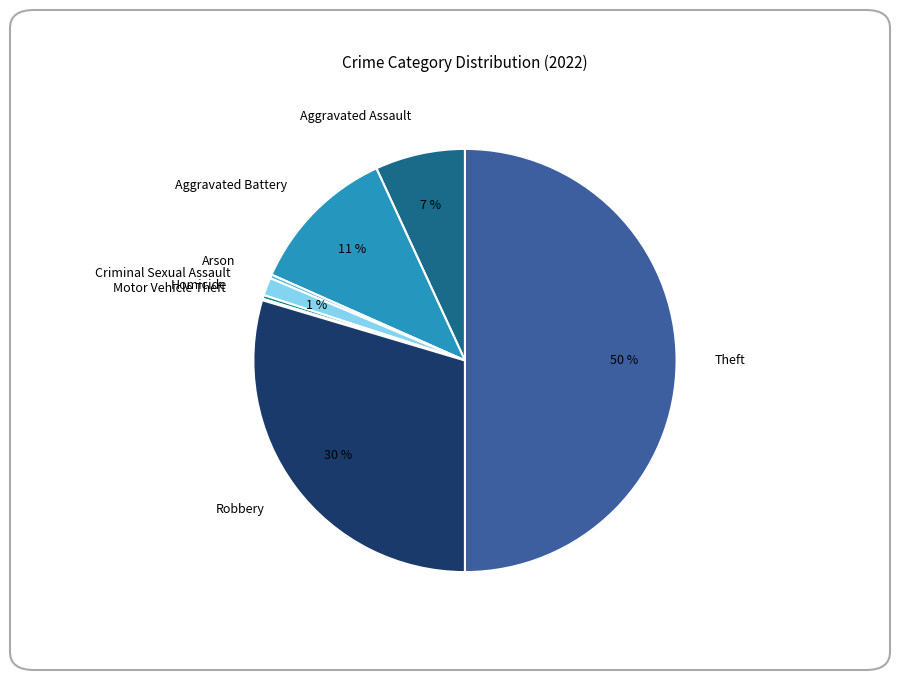

Which slice is the largest?

Theft